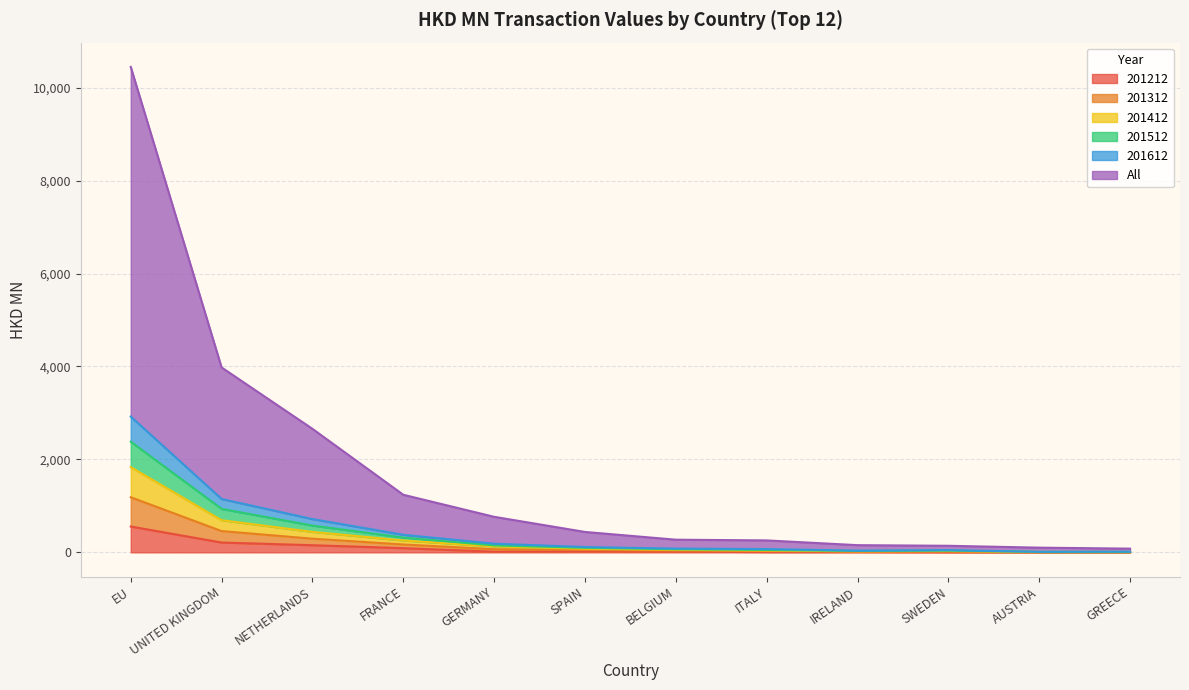

What is the maximum value for 201212?

556.1